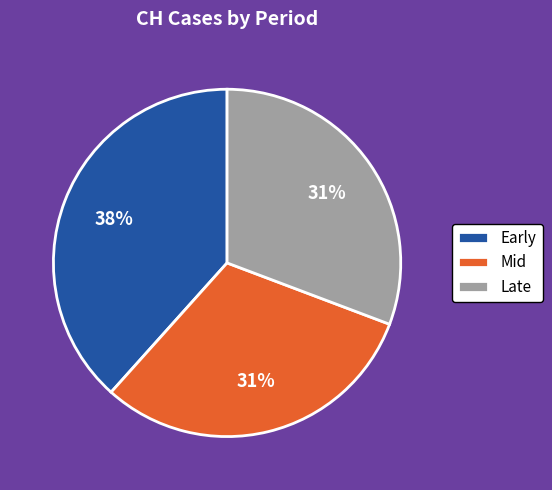

Does any single category account for the majority?

No